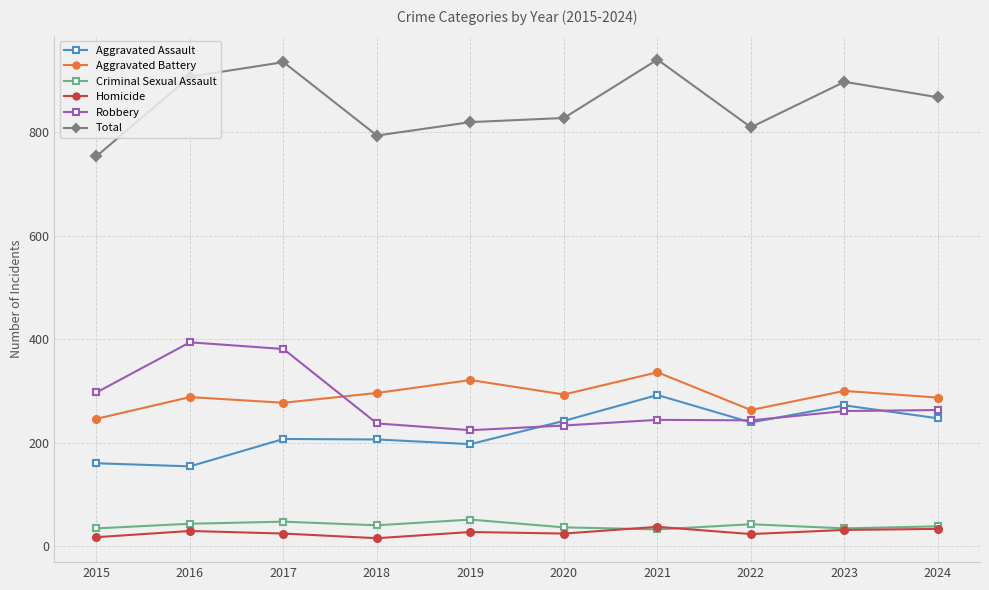

Is the value of Homicide at 2022 greater than the value of Robbery at 2022?

No